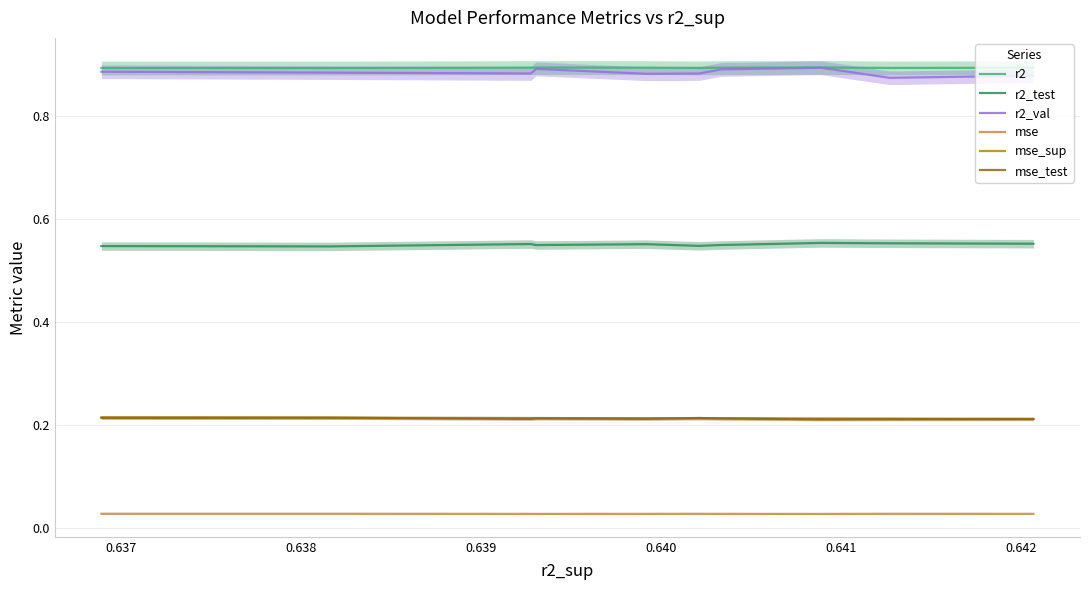

True or false: r2_test and r2 cross at least once.

False